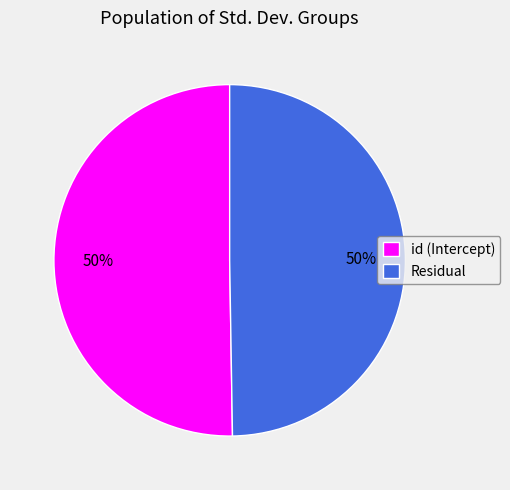

What is the ratio of the value at Residual to the value at id (Intercept)?

1.0